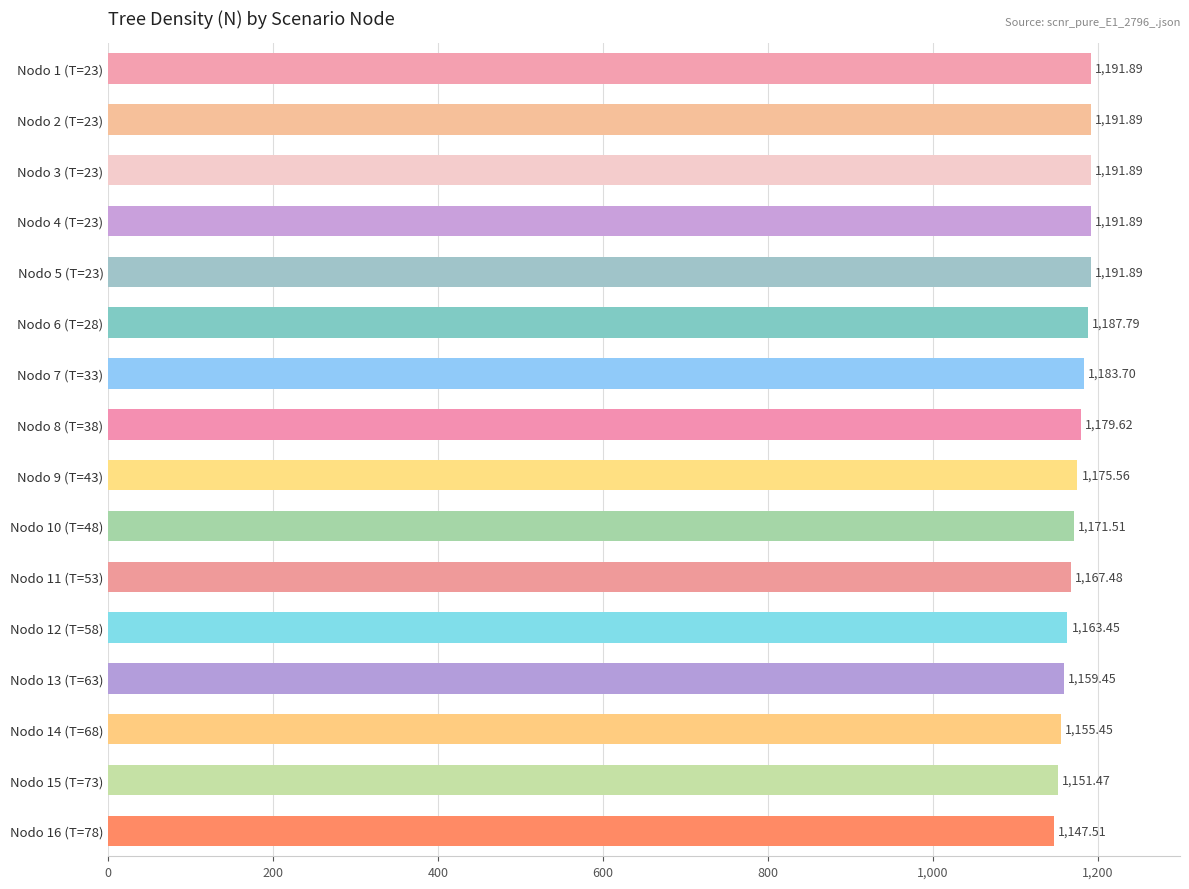

Which label corresponds to the smallest value in the chart?

Nodo 16 (T=78)